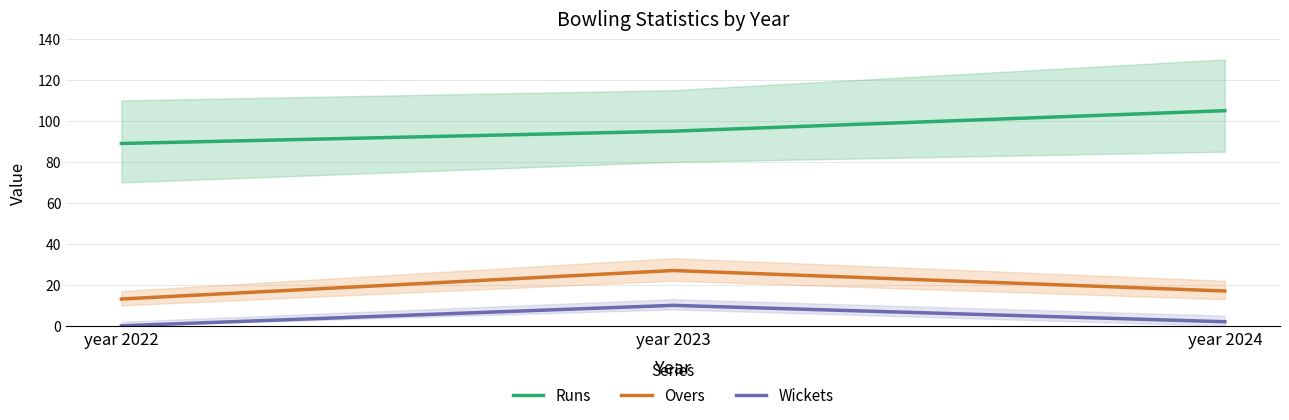

How many lines are shown in the chart?

3